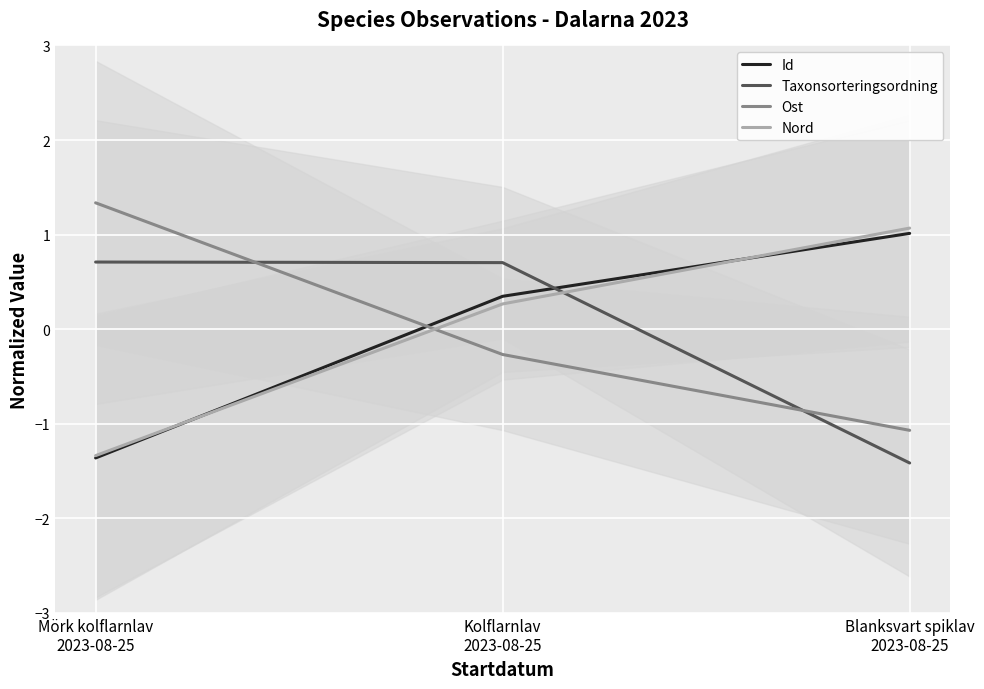

What is the label of the 3rd point from the right?

Mörk kolflarnlav
2023-08-25